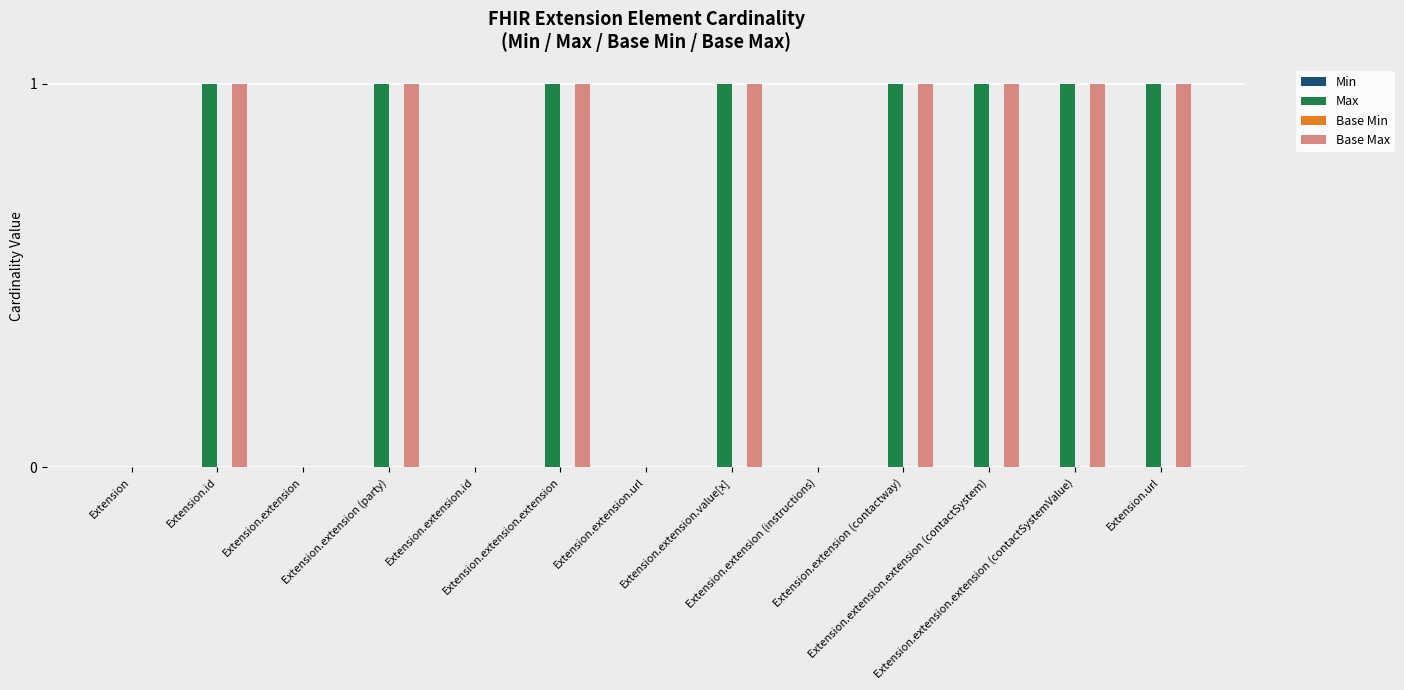

What is the total value across all series at Extension.url?

2